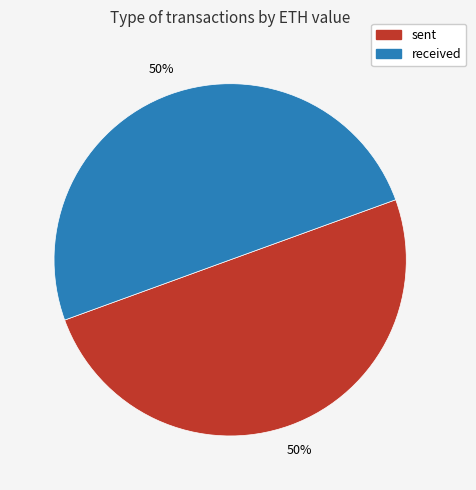

To the nearest percent, what is the difference between the received and sent slice percentages?

0%